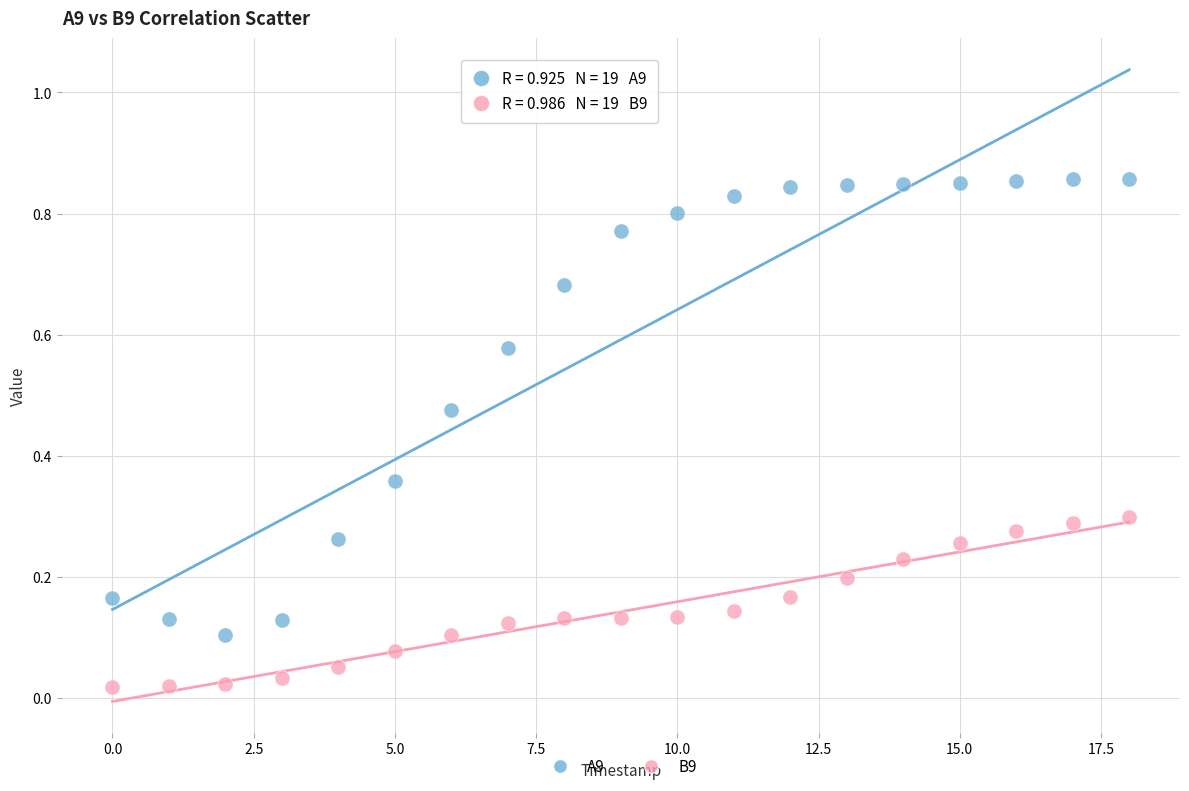

Which series contains the highest Y value?

A9